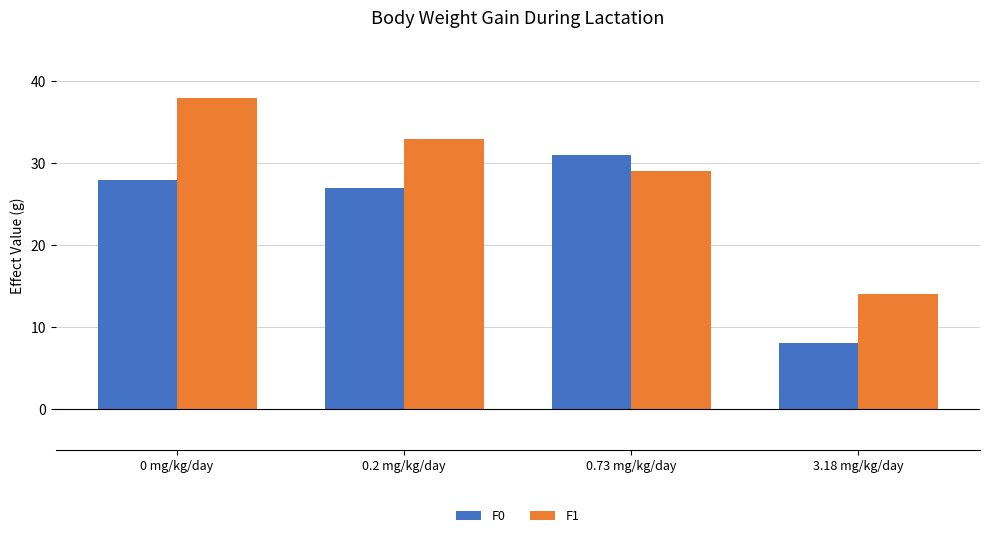

What is the minimum value shown in the chart?

8